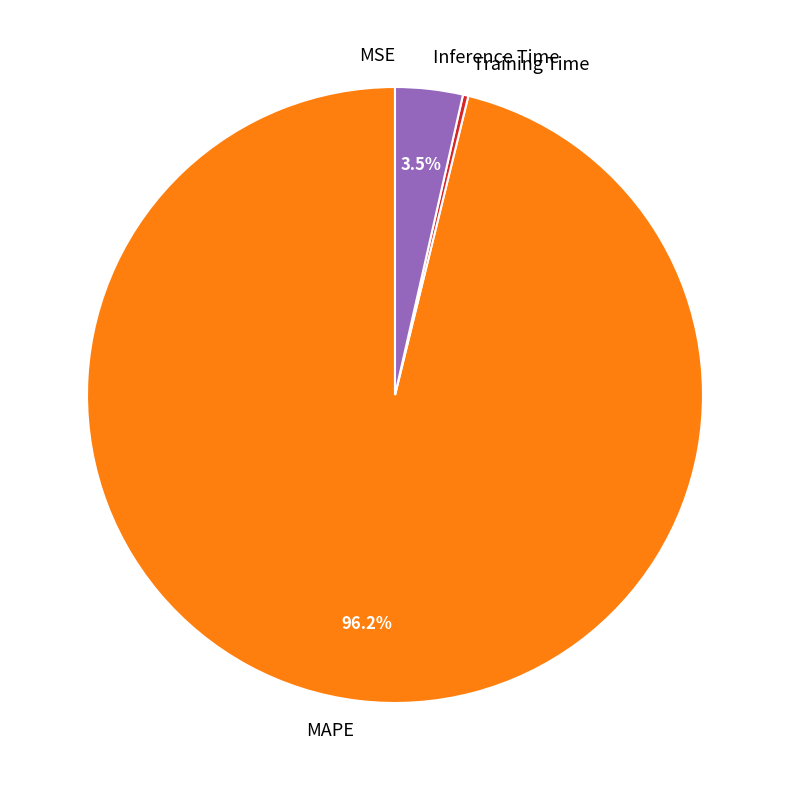

Which slice is the largest?

MAPE